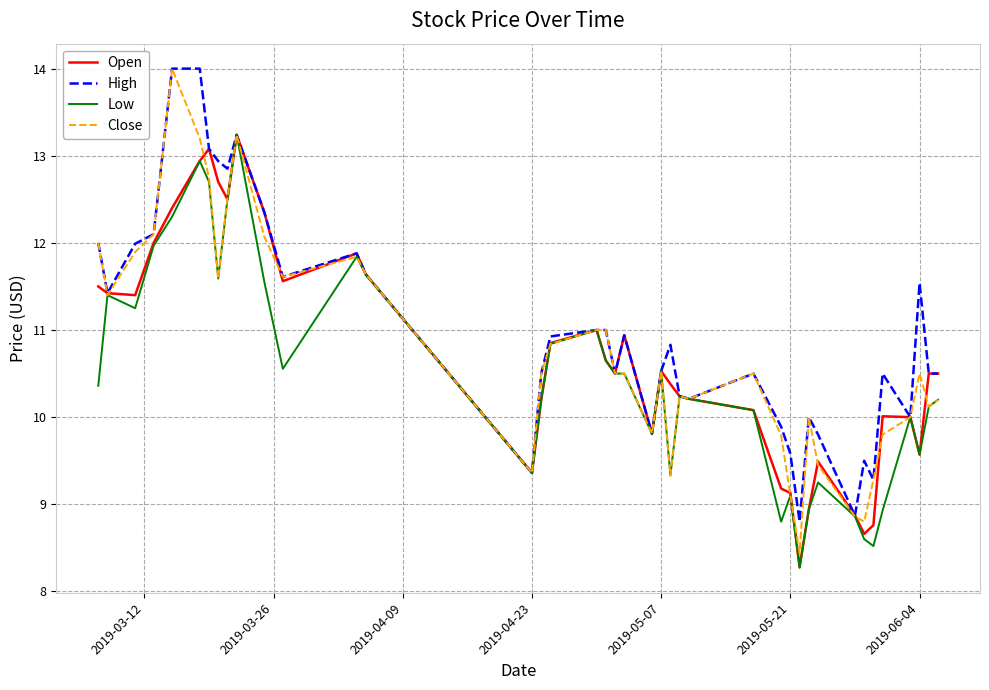

What is the greatest value displayed?

14.0